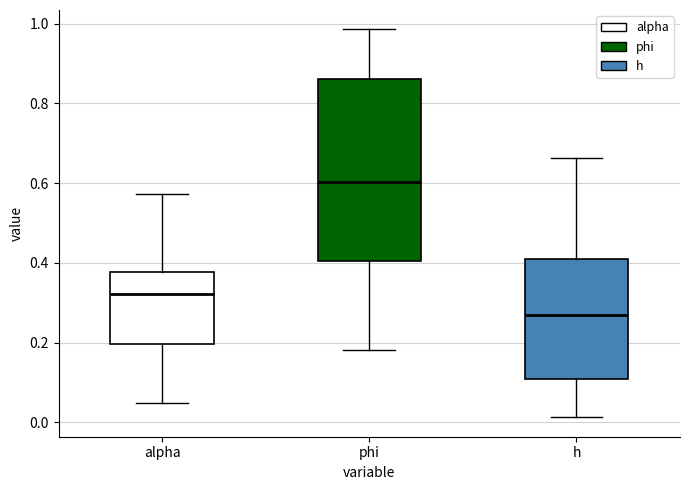

Reading left to right, transcribe this box plot: for each box, give where its median line is, the range the box spans, and where its two whiskers end, as read against the y-axis. The values are not printed on the chart, so give them approximately, as read against the axis.

alpha: median 0.32, box 0.20 to 0.38, whiskers 0.04 to 0.58
phi: median 0.60, box 0.40 to 0.86, whiskers 0.18 to 0.98
h: median 0.26, box 0.10 to 0.40, whiskers 0.02 to 0.66